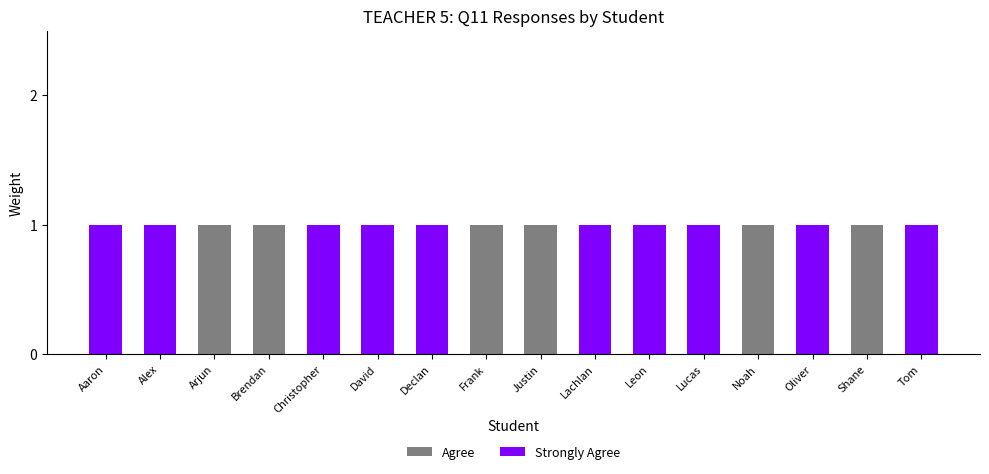

The value of Agree at Arjun is 1. True or false?

True